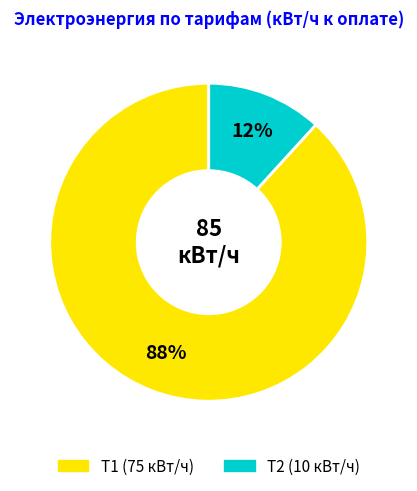

To the nearest percent, what is the average slice percentage?

50%